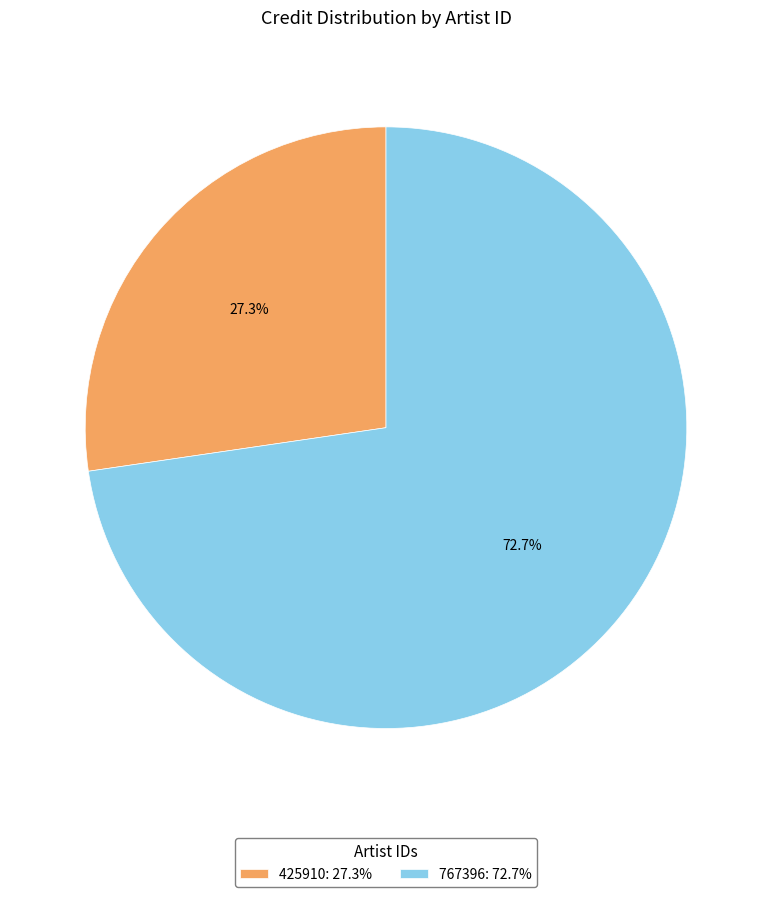

Which has a higher value, 425910 or 767396?

767396